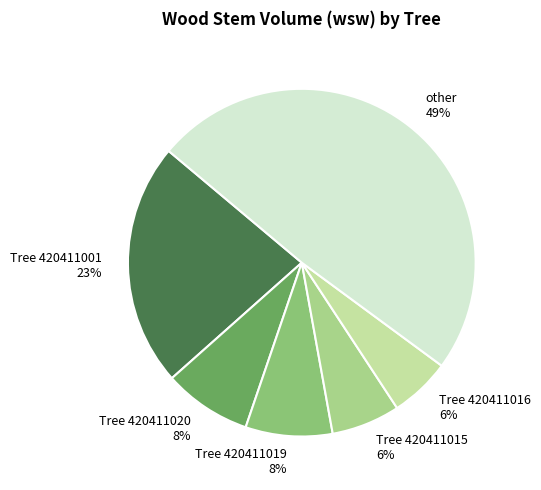

Which slice is the largest?

other